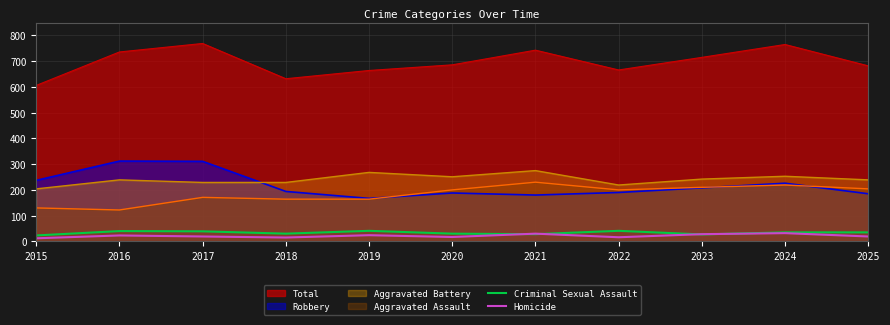

Which series has the largest total across all categories?

Total